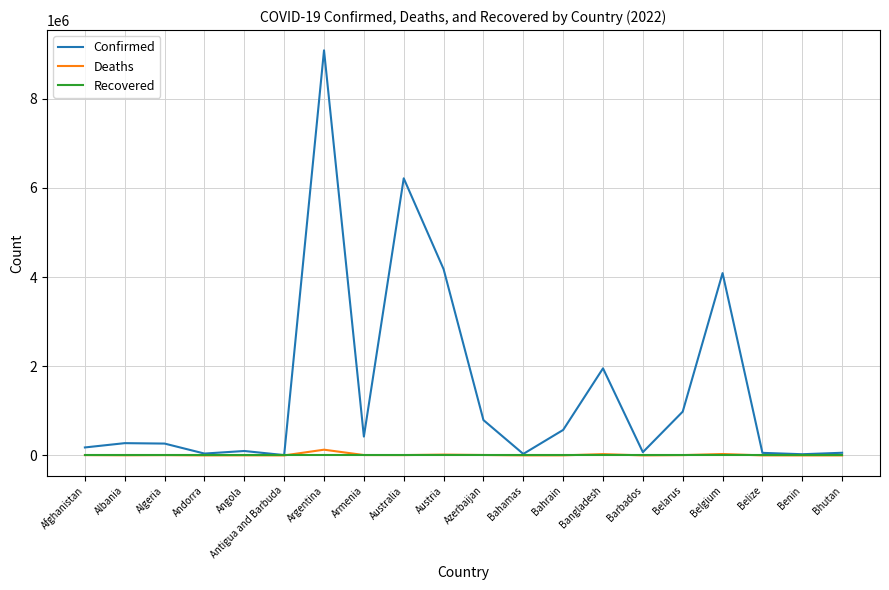

Which category has the highest value across all series?

Argentina